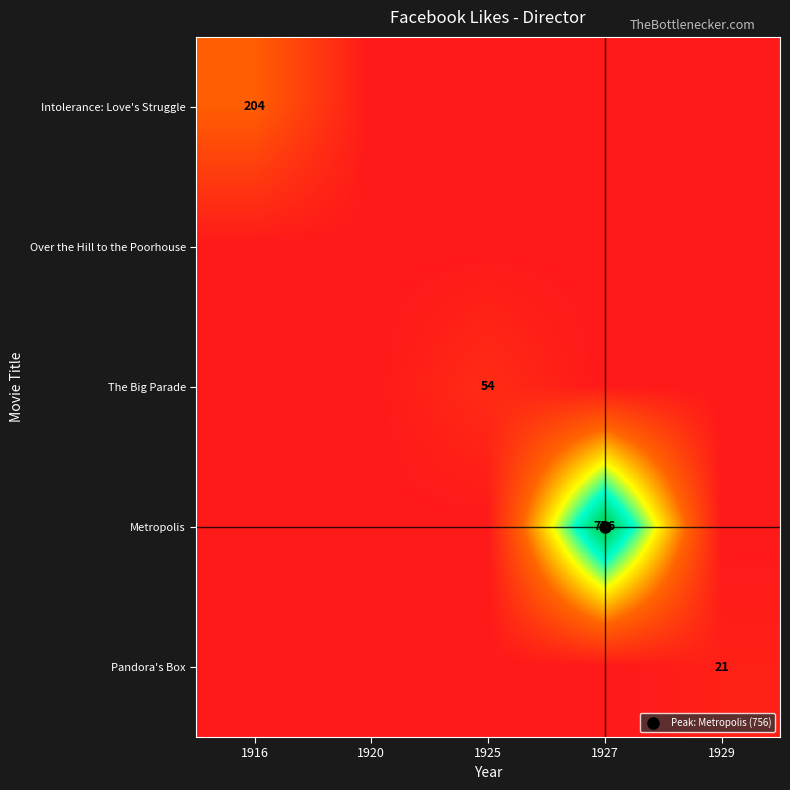

At which label does The Big Parade reach its minimum?

1916